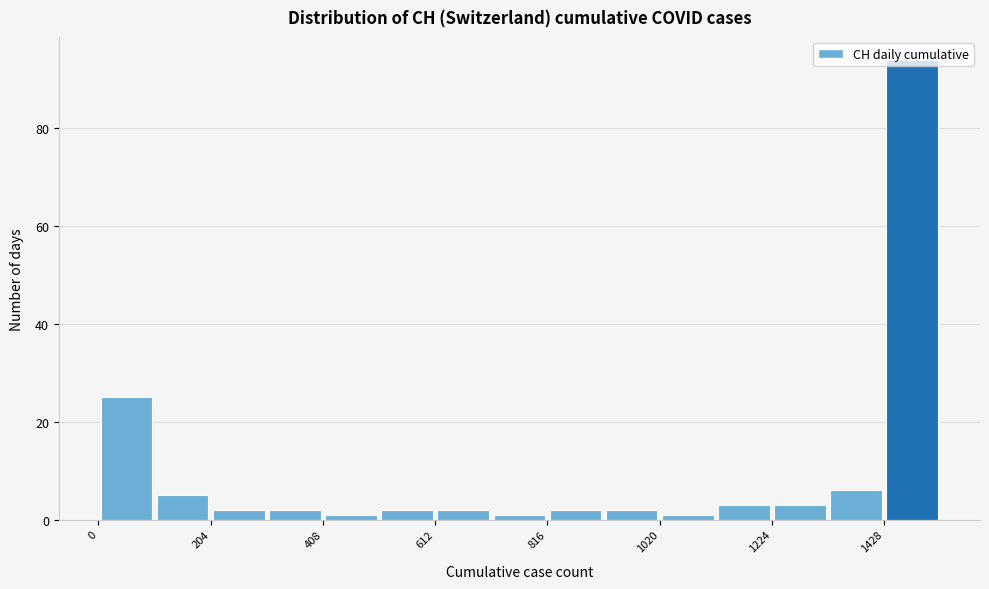

Around what value on the x-axis is the tallest bar? Give the approximate position of its centre, as read against the axis.

1500